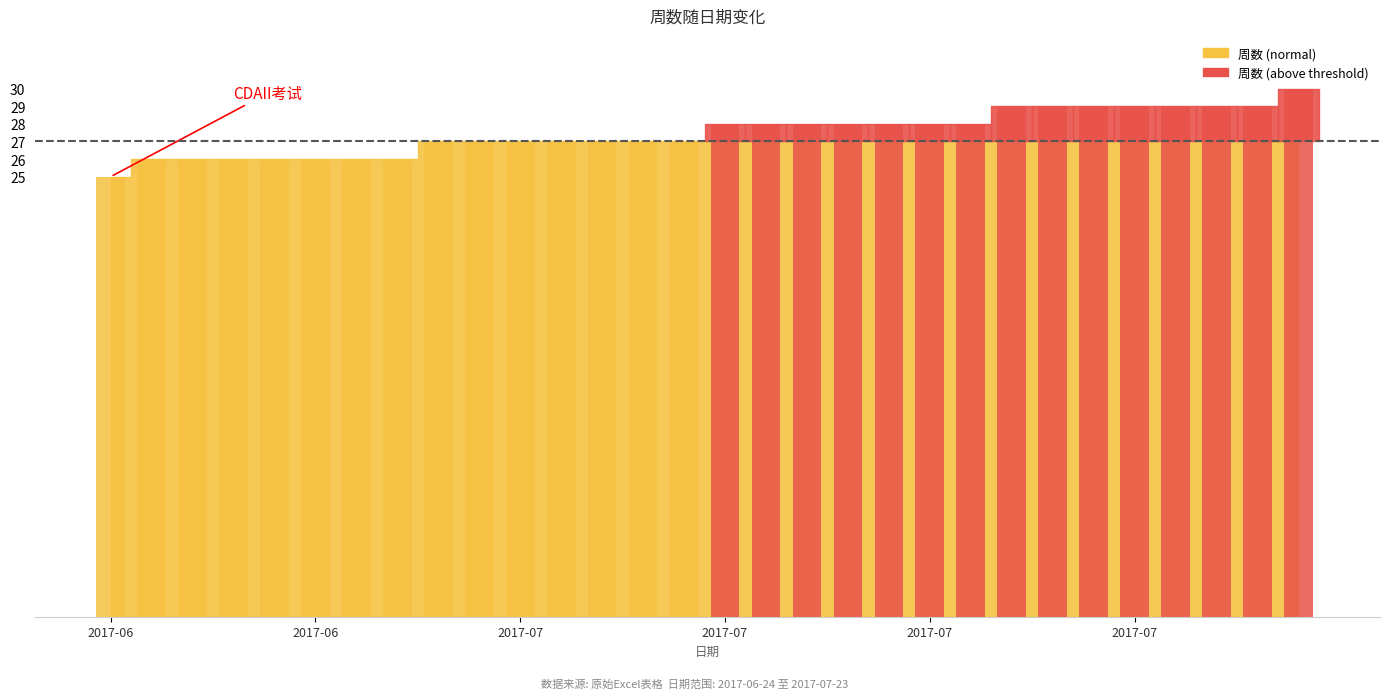

At which label is the value closest to 27?

2017-07-02